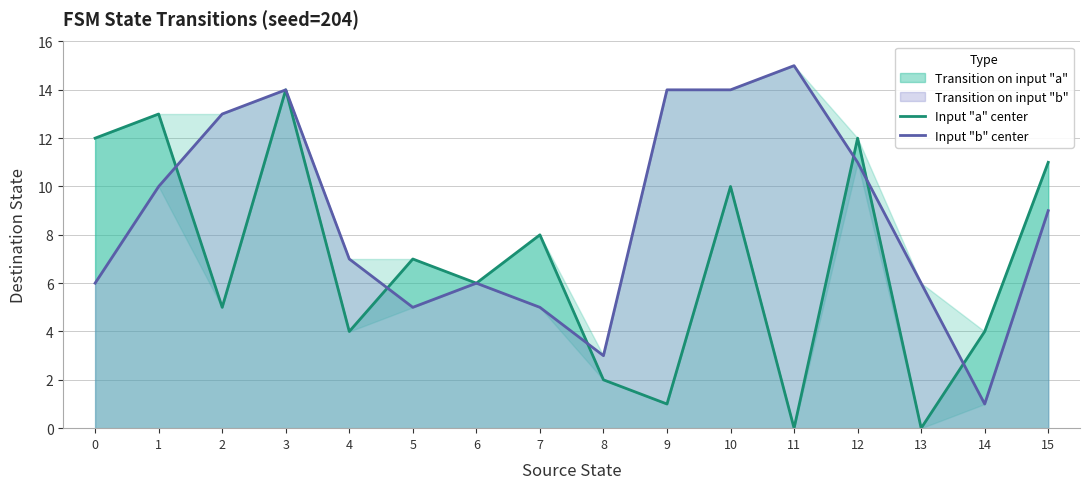

List the series in order of their overall mean, highest first.

Input "b" center, Input "a" center